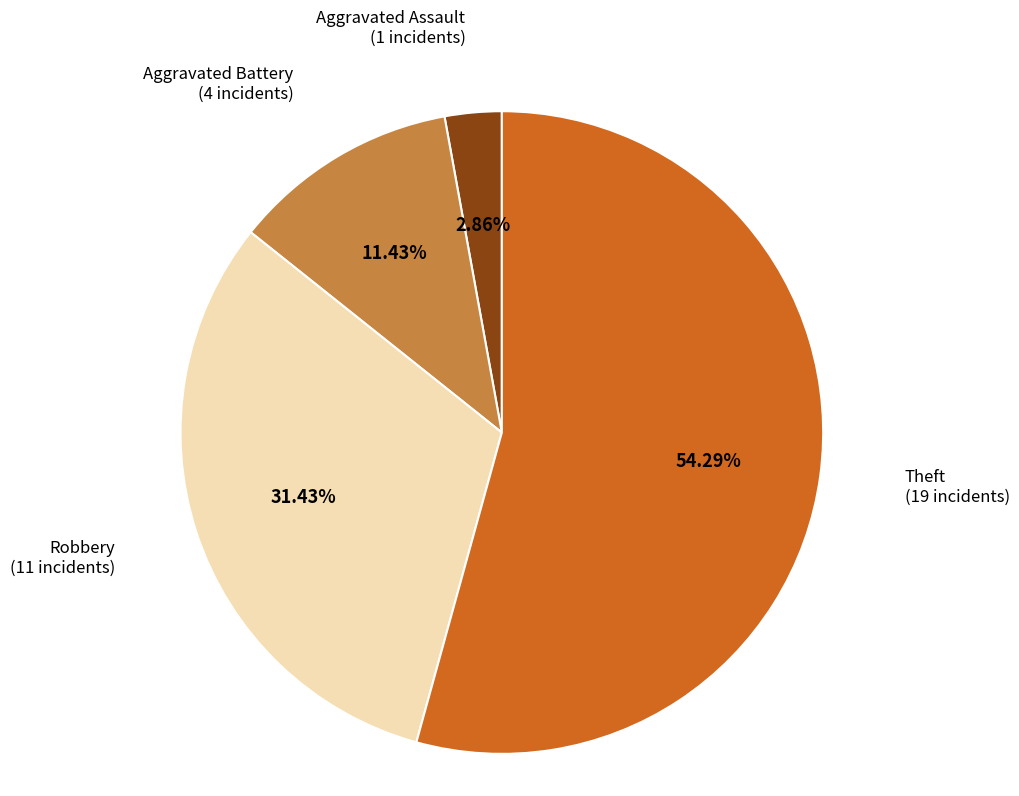

Is there any slice that represents more than half of the pie?

Yes